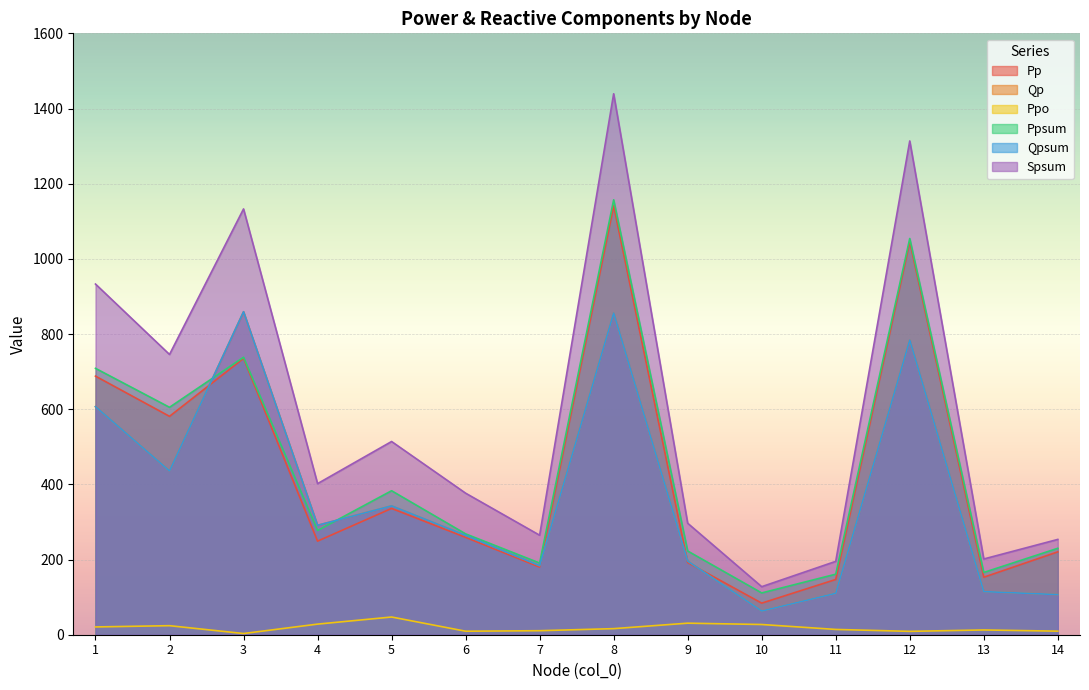

What is the total value across all series at 6?

1441.8